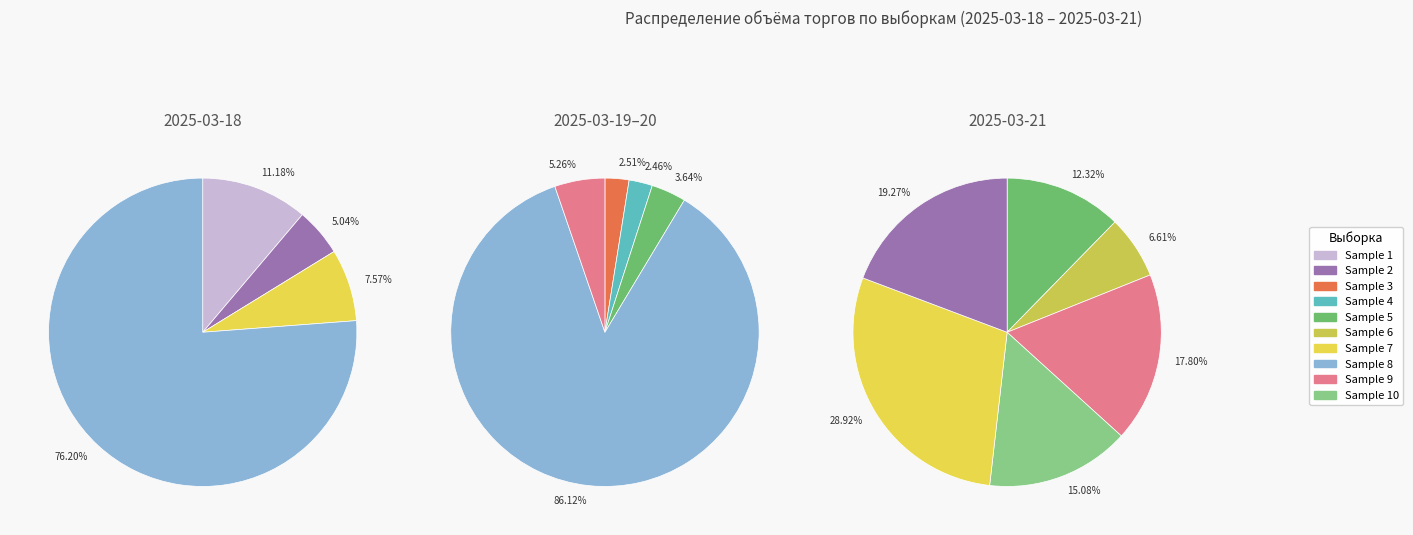

How many slices are in this pie chart?

10